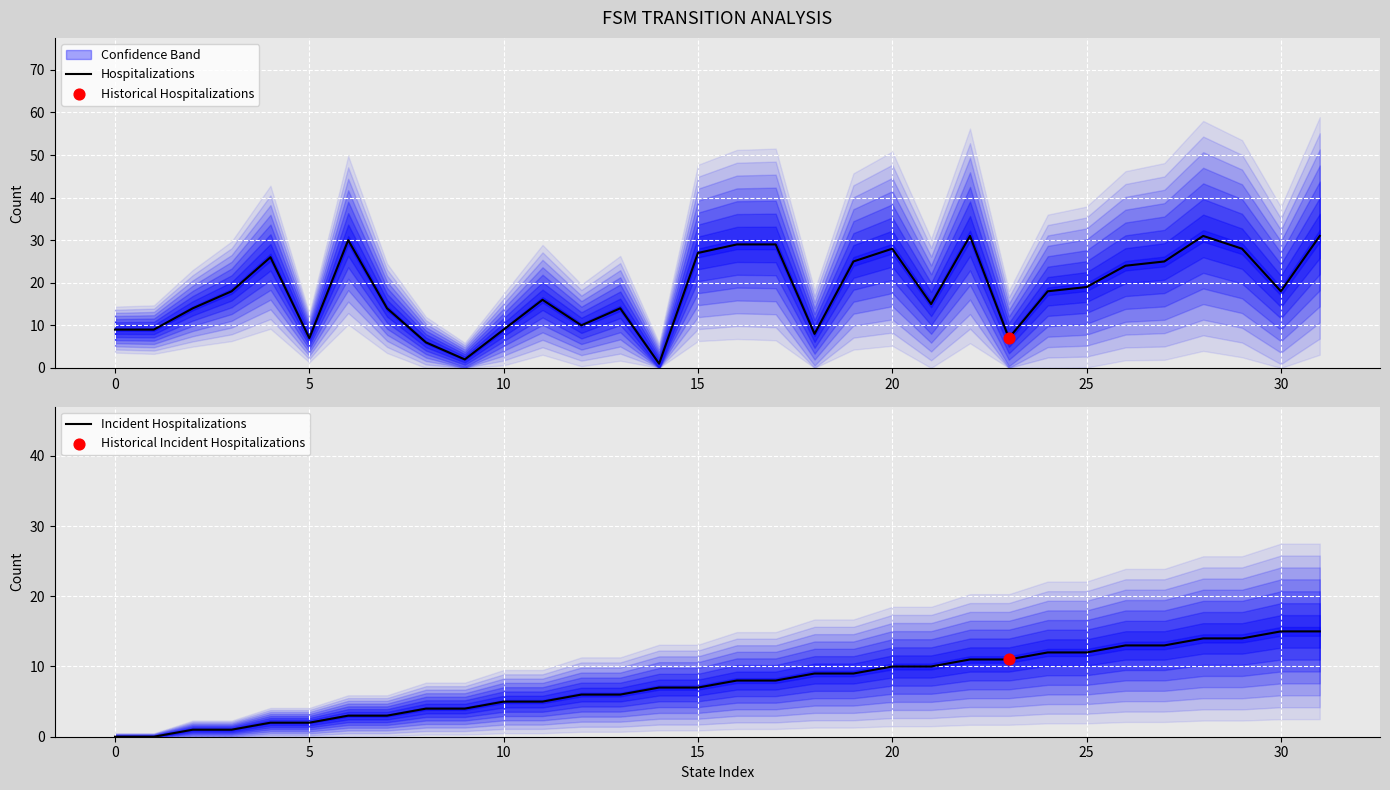

What is the total value across all series at 26?

37